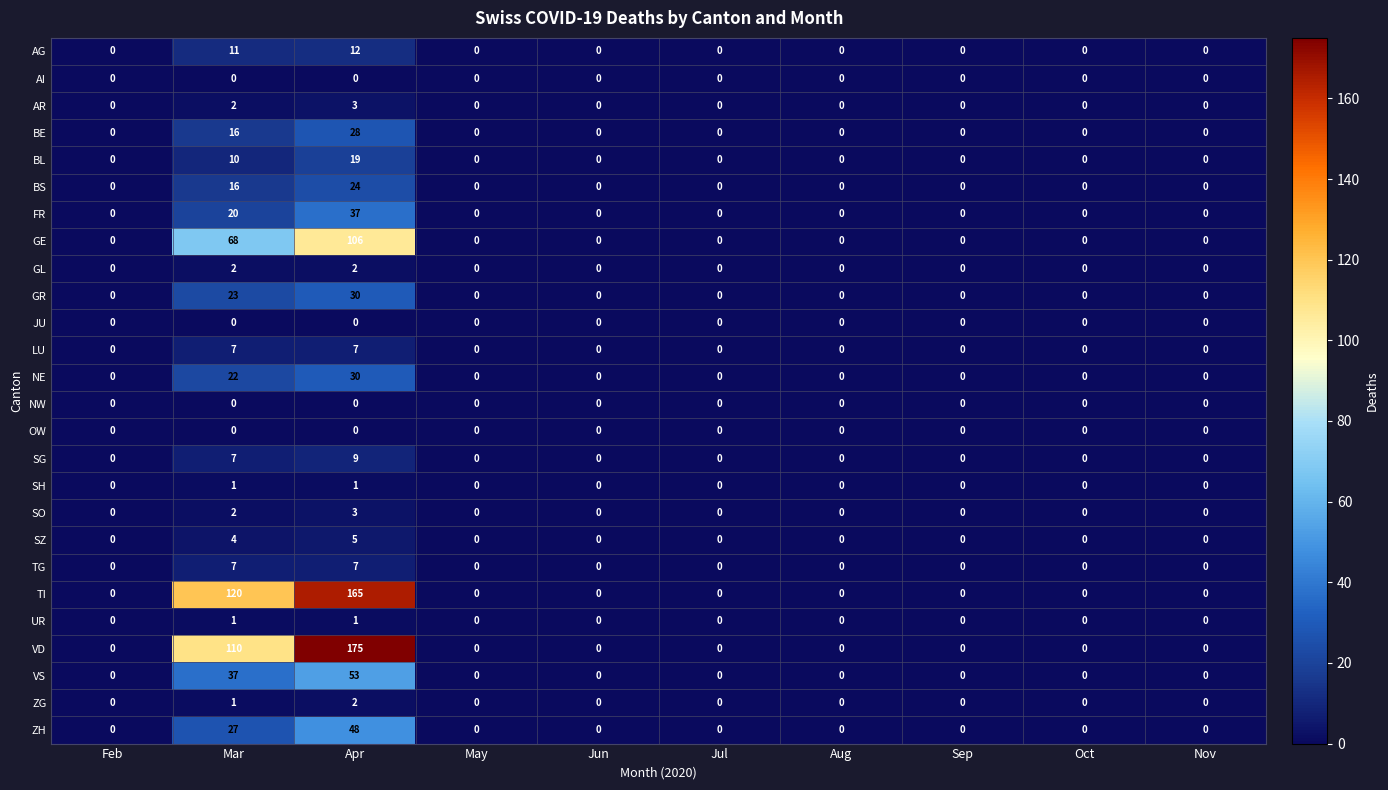

At which category is the sum across all series the highest?

Apr